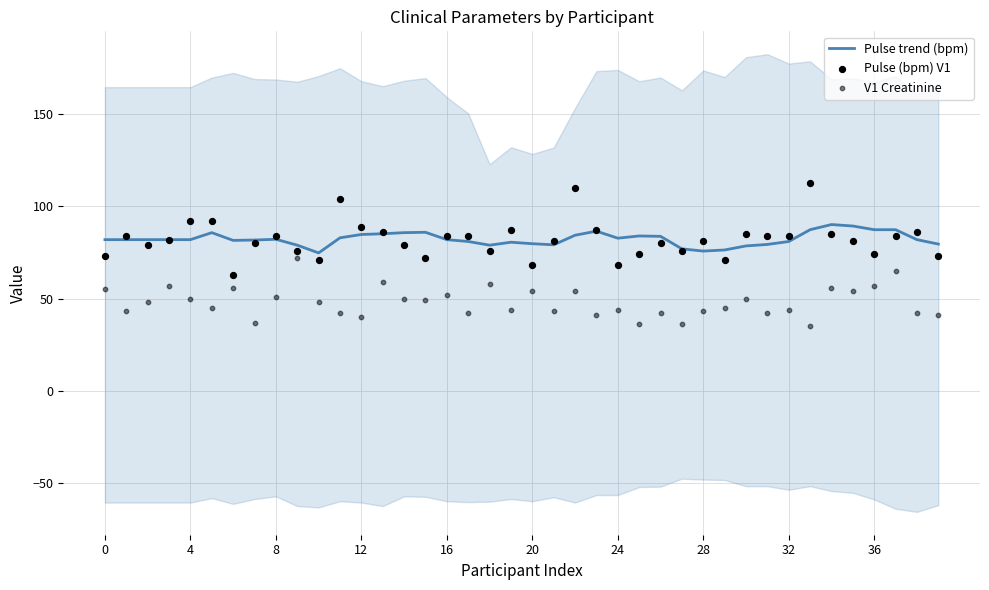

What are all the series names shown in the legend?

Pulse trend (bpm), Pulse (bpm) V1, V1 Creatinine